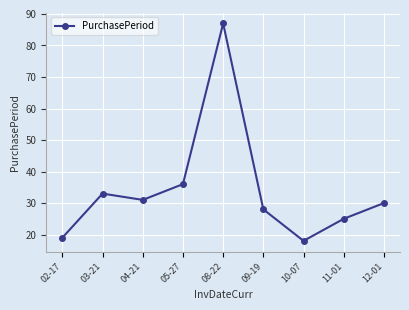

Reading left to right, list all the values displayed in this chart.

19	33	31	36	87	28	18	25	30